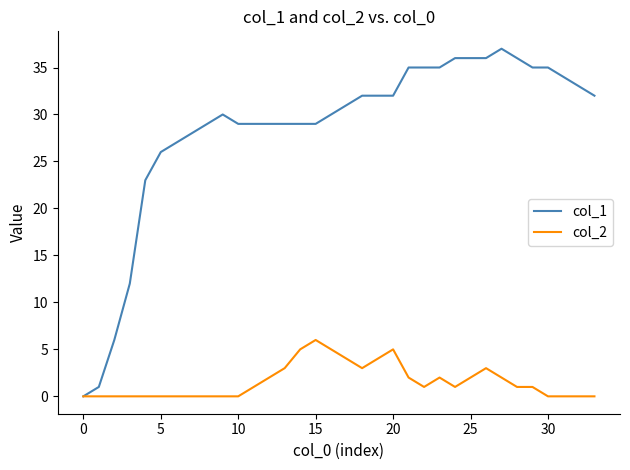

Which series has the largest total across all categories?

col_1